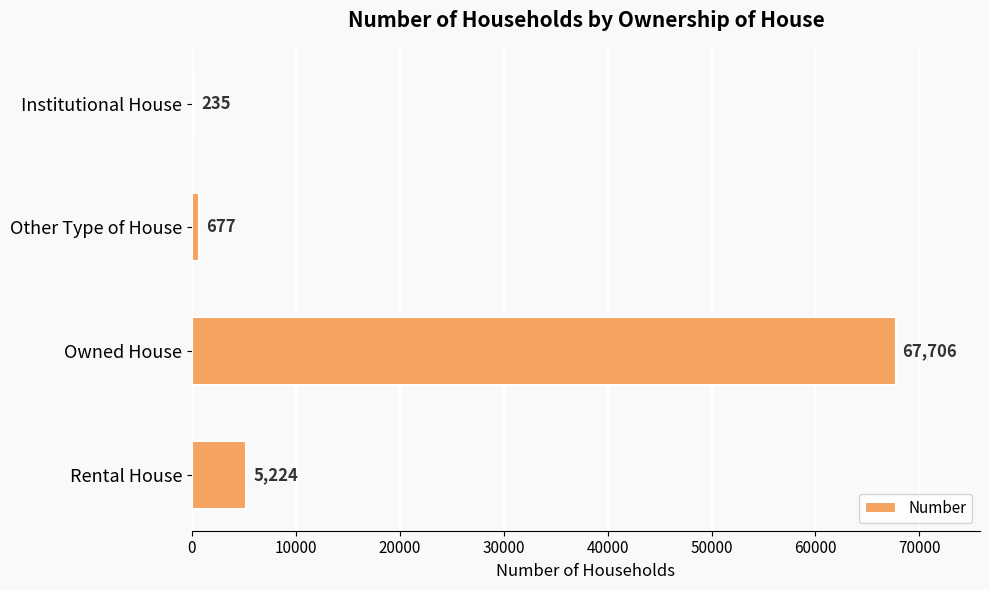

Count the number of categories in the chart.

4